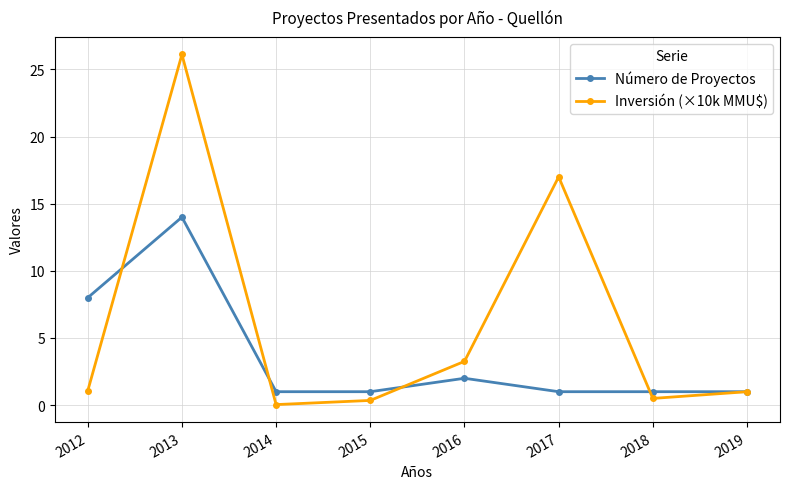

How many interior local peaks does the Número de Proyectos series have?

2